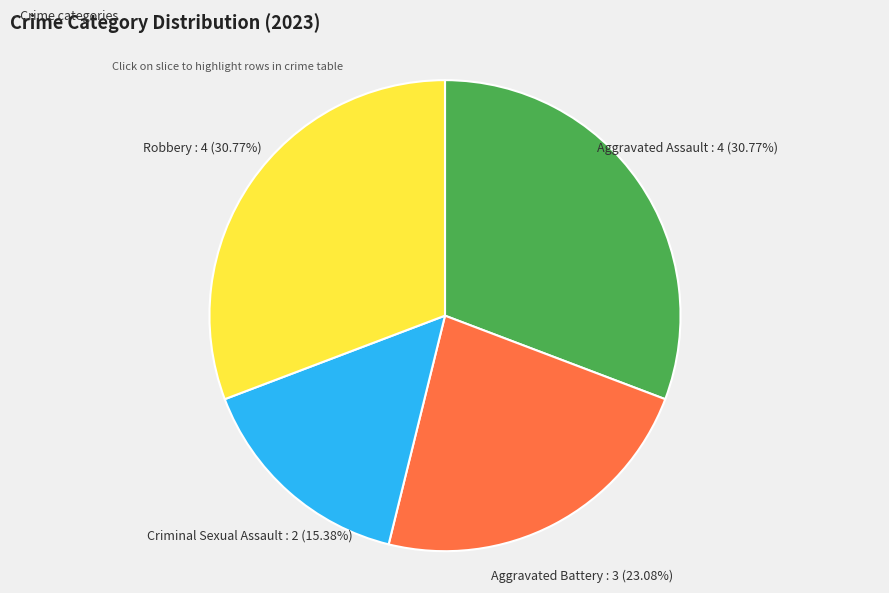

Does any single category account for the majority?

No